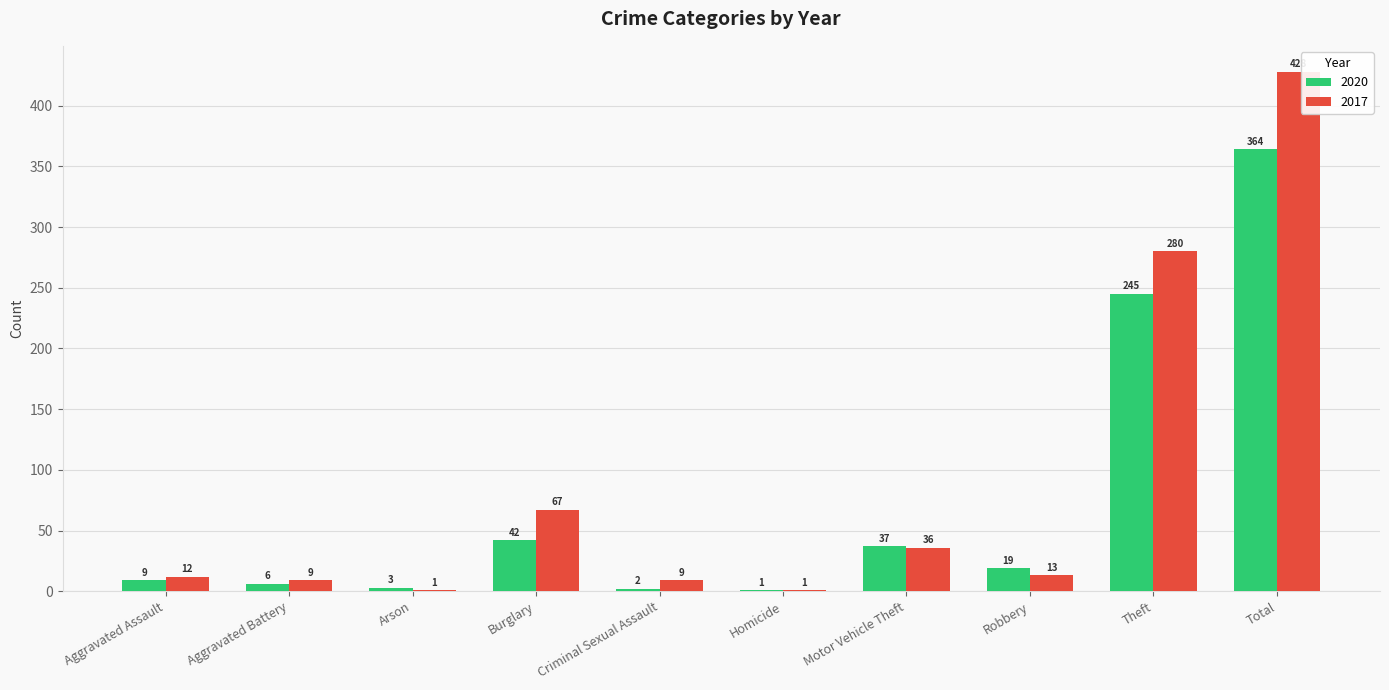

What is the sum of all 2020 values?

728